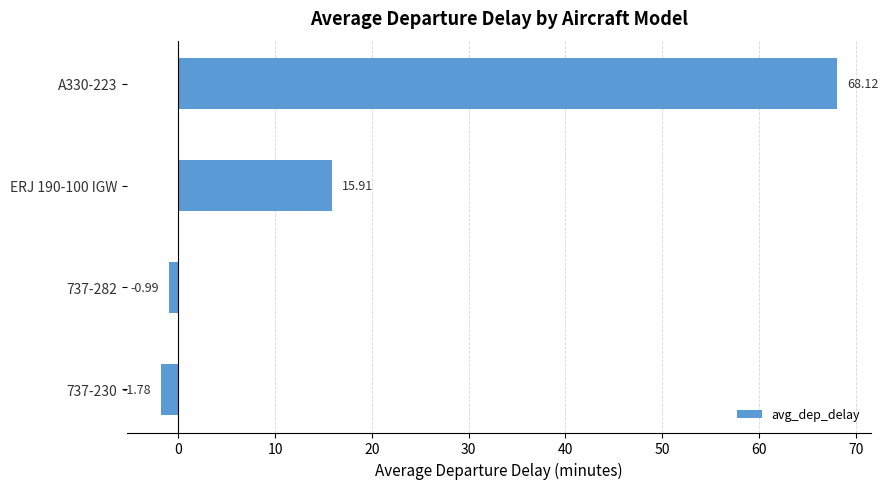

What is the change in value from 737-230 to A330-223?

+69.9